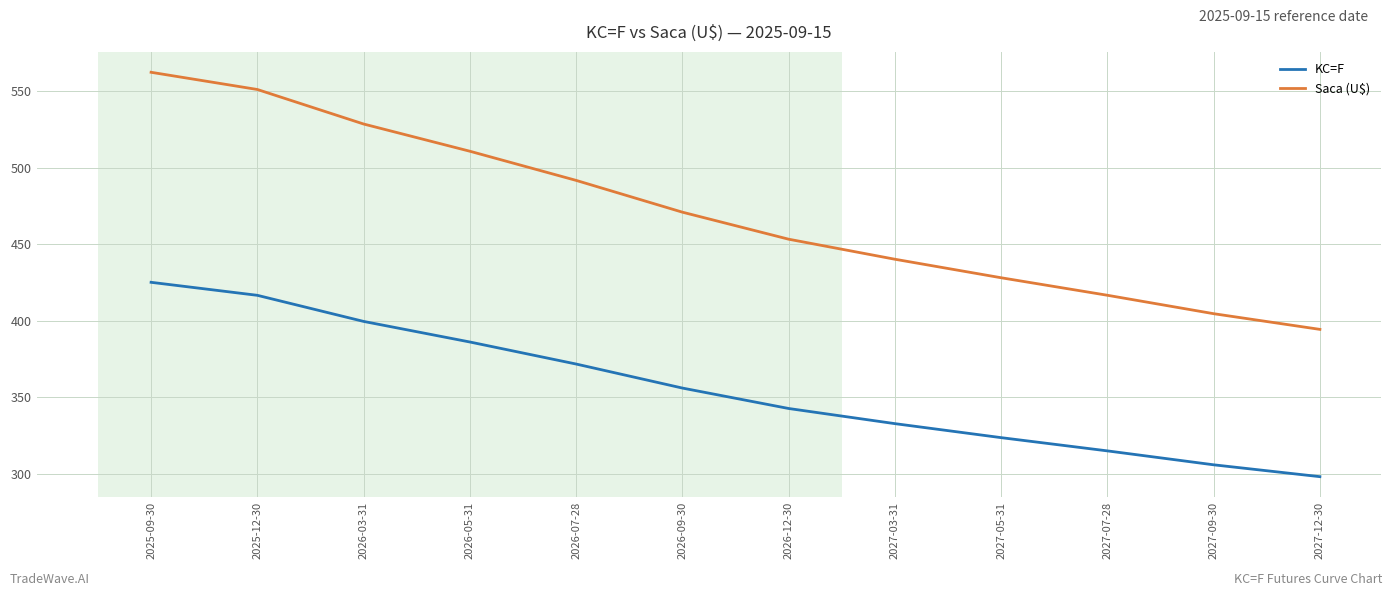

At which label does Saca (U$) first exceed 470?

2025-09-30